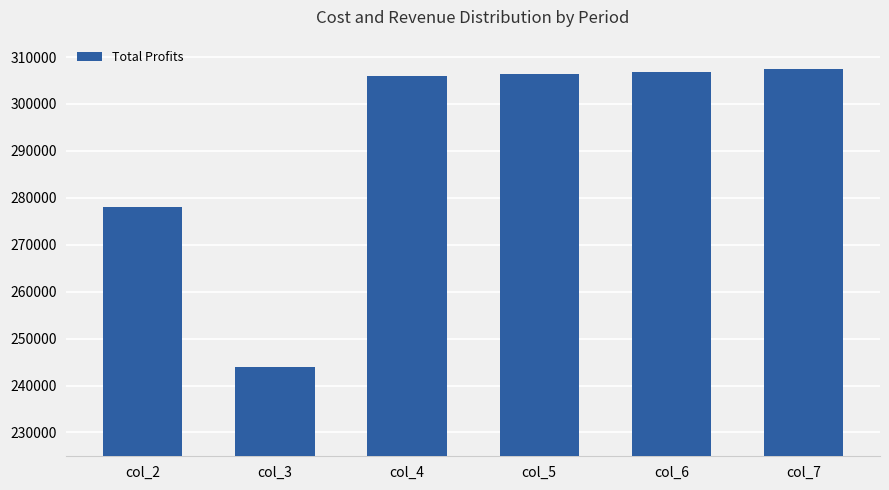

What value does the data have at col_6?

306910.9